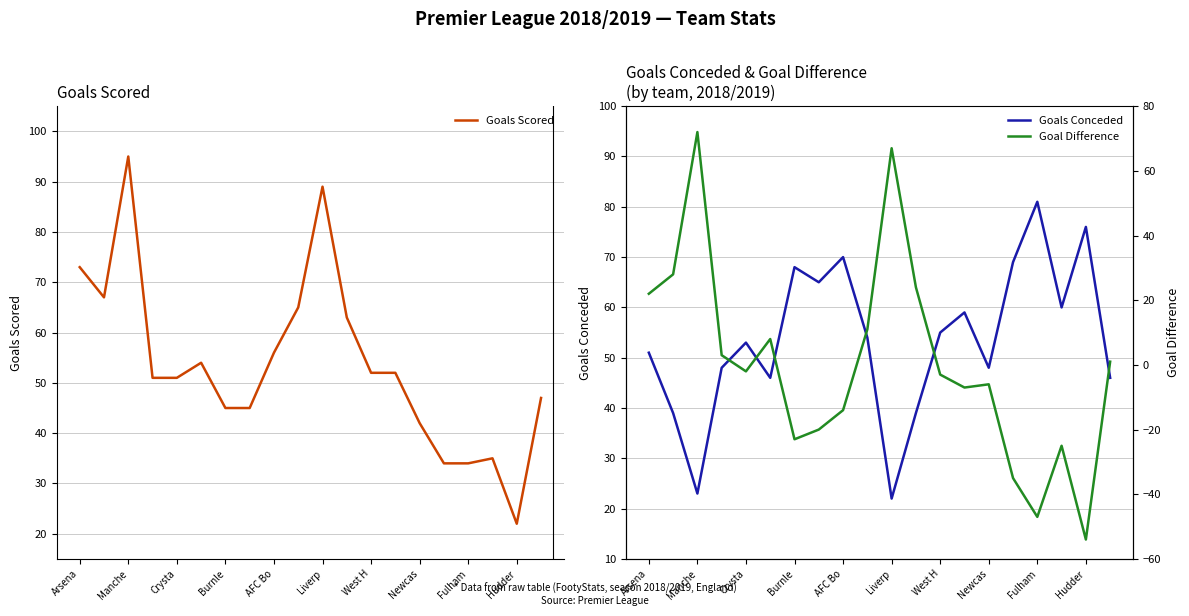

True or false: Goals Scored has a value of 55 at Liverp.

False